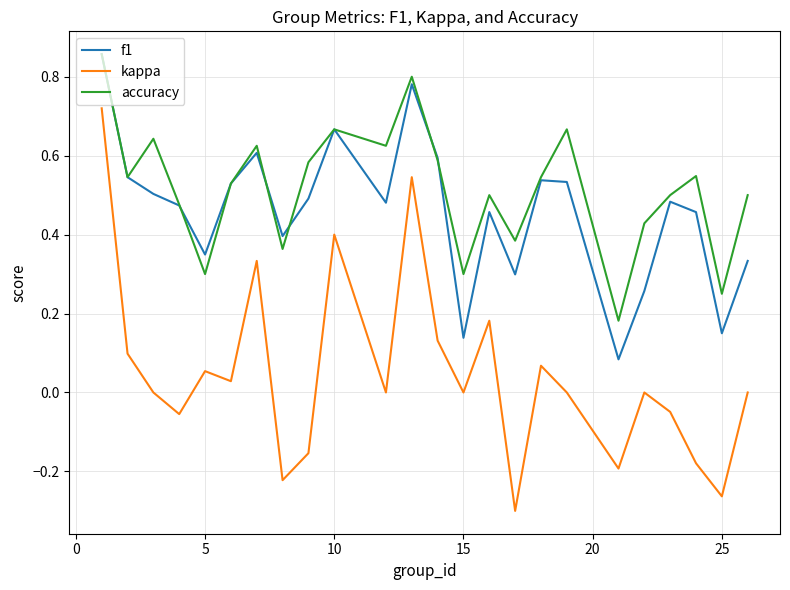

True or false: f1 and kappa cross at least once.

False